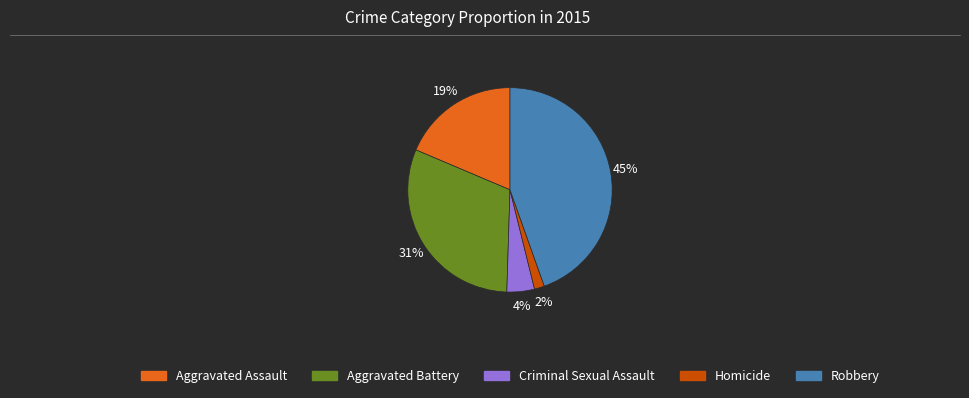

Rank the categories by value from lowest to highest.

Homicide, Criminal Sexual Assault, Aggravated Assault, Aggravated Battery, Robbery